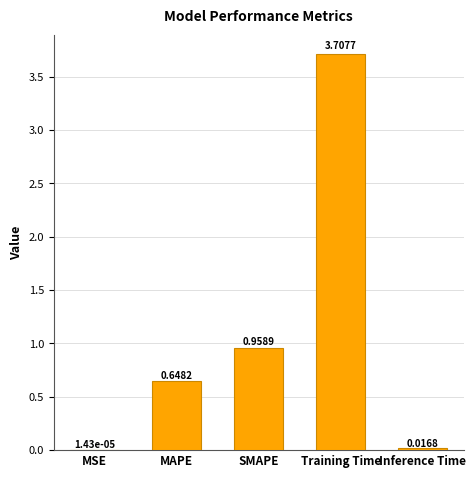

At which category does the chart reach its peak across all series?

Training Time